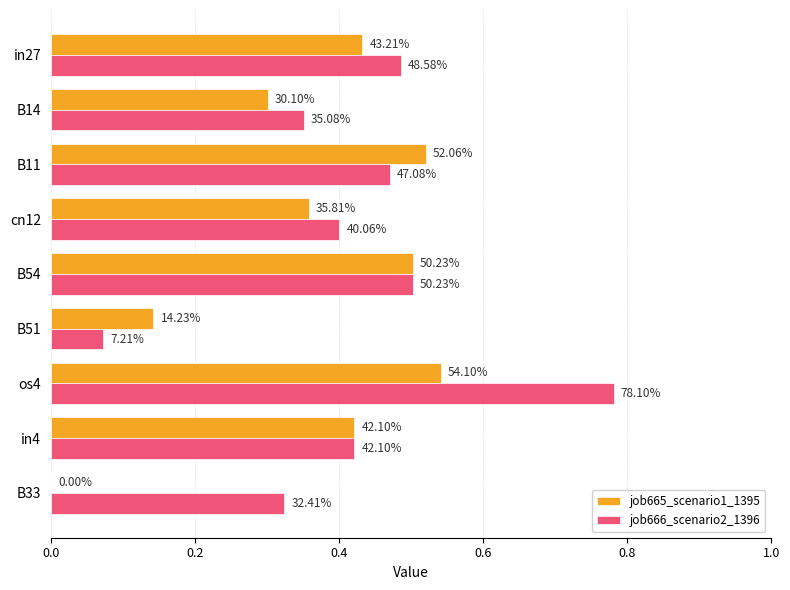

What are all the series names shown in the legend?

job665_scenario1_1395, job666_scenario2_1396